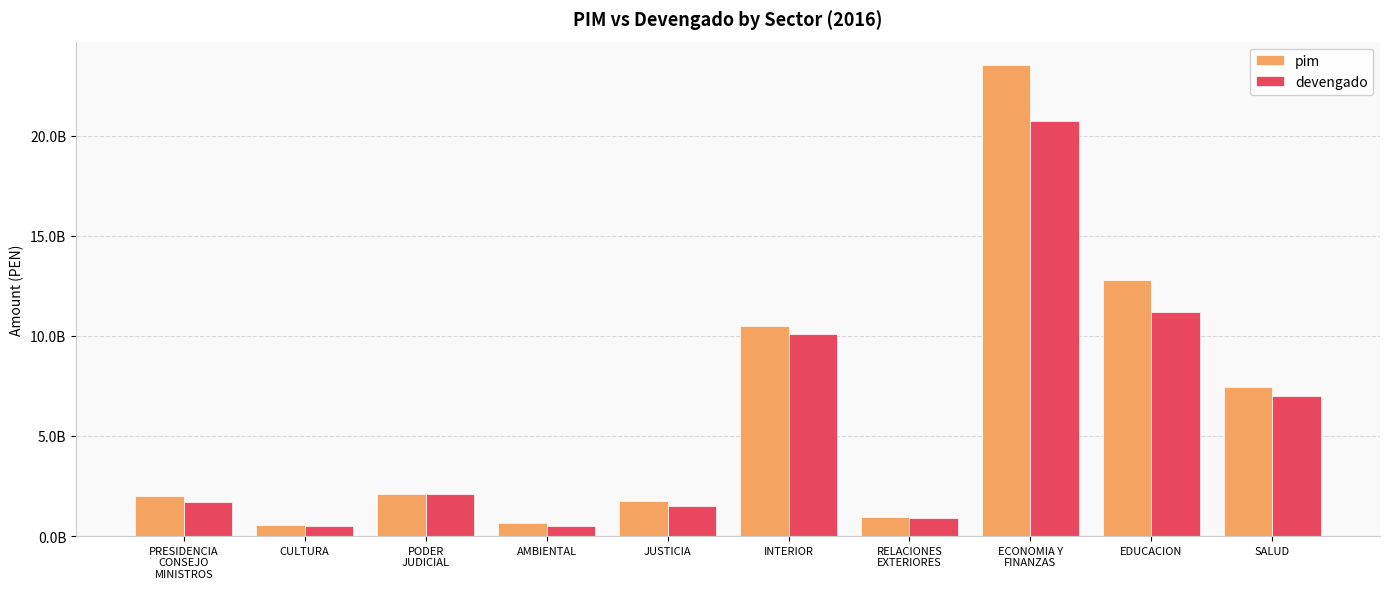

What is the label of the 9th bar from the right?

CULTURA